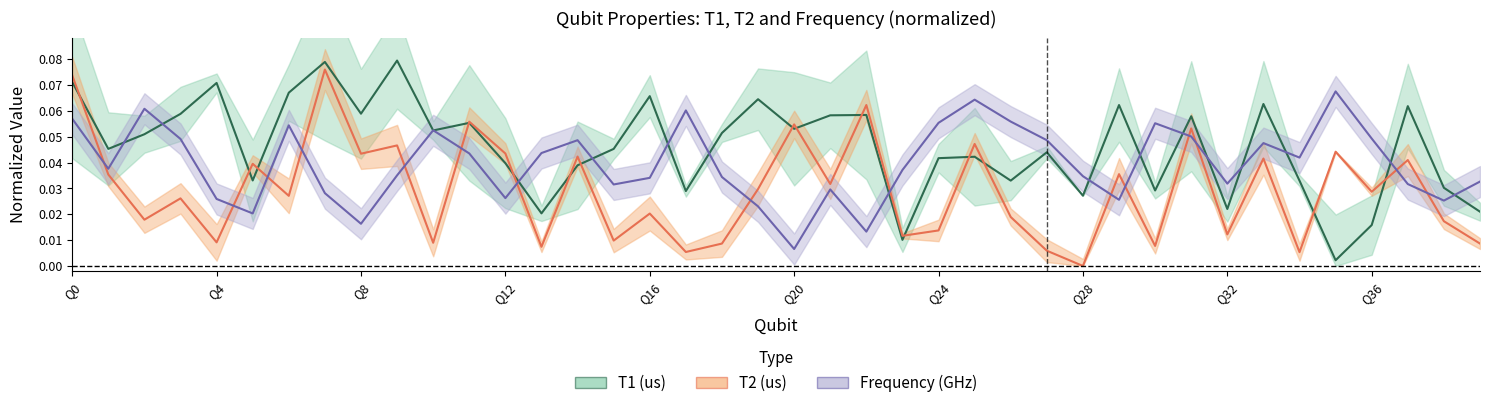

Reading right to left, list all the values displayed in this chart.

T1 (us): 0.0	0.0	0.1	0.0	0.0	0.0	0.1	0.0	0.1	0.0	0.1	0.0	0.0	0.0	0.0	0.0	0.0	0.1	0.1	0.1	0.1	0.1	0.0	0.1	0.0	0.0	0.0	0.0	0.1	0.1	0.1	0.1	0.1	0.1	0.0	0.1	0.1	0.1	0.0	0.1
T2 (us): 0.0	0.0	0.0	0.0	0.0	0.0	0.0	0.0	0.1	0.0	0.0	0.0	0.0	0.0	0.0	0.0	0.0	0.1	0.0	0.1	0.0	0.0	0.0	0.0	0.0	0.0	0.0	0.0	0.1	0.0	0.0	0.0	0.1	0.0	0.0	0.0	0.0	0.0	0.0	0.1
Frequency (GHz): 0.0	0.0	0.0	0.0	0.1	0.0	0.0	0.0	0.1	0.1	0.0	0.0	0.0	0.1	0.1	0.1	0.0	0.0	0.0	0.0	0.0	0.0	0.1	0.0	0.0	0.0	0.0	0.0	0.0	0.1	0.0	0.0	0.0	0.1	0.0	0.0	0.0	0.1	0.0	0.1